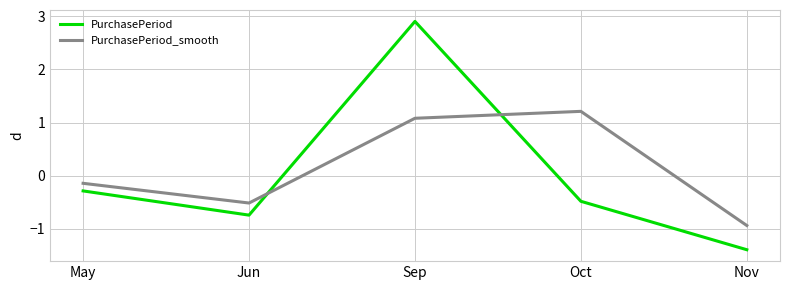

At which category does PurchasePeriod reach its first local valley?

Jun